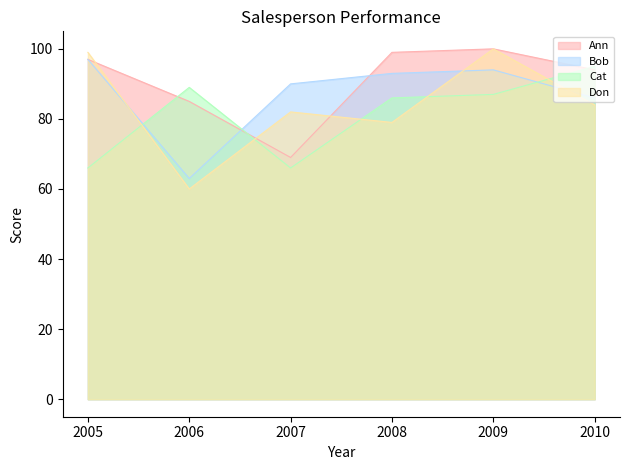

What are all the series names shown in the legend?

Ann, Bob, Cat, Don